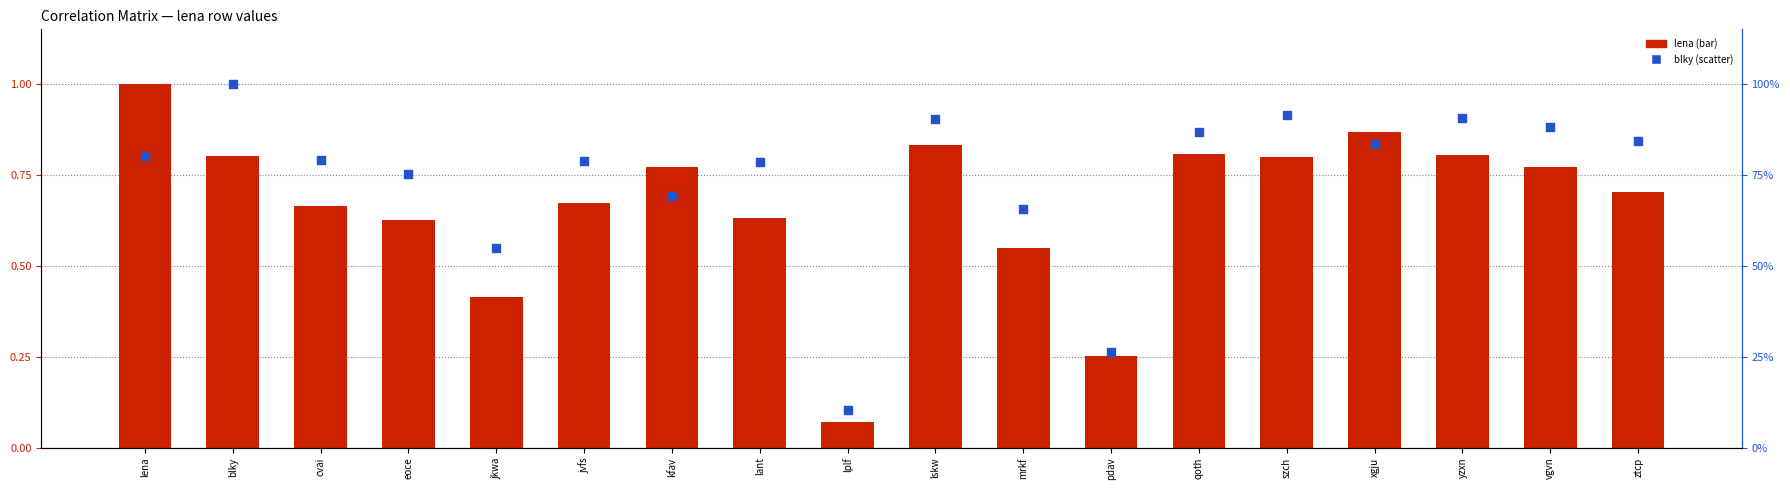

Which series contains the lowest Y value?

lena